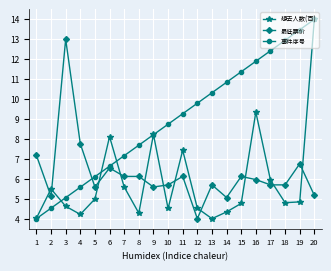

At which label does 最低票价 reach its peak?

3